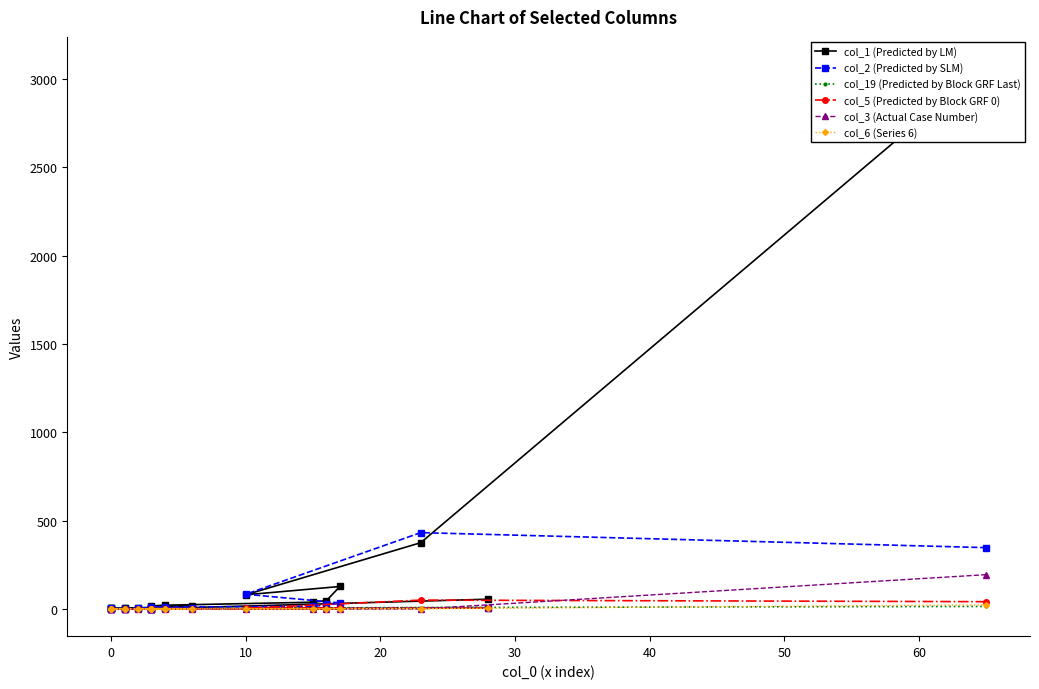

How many lines are shown in the chart?

6